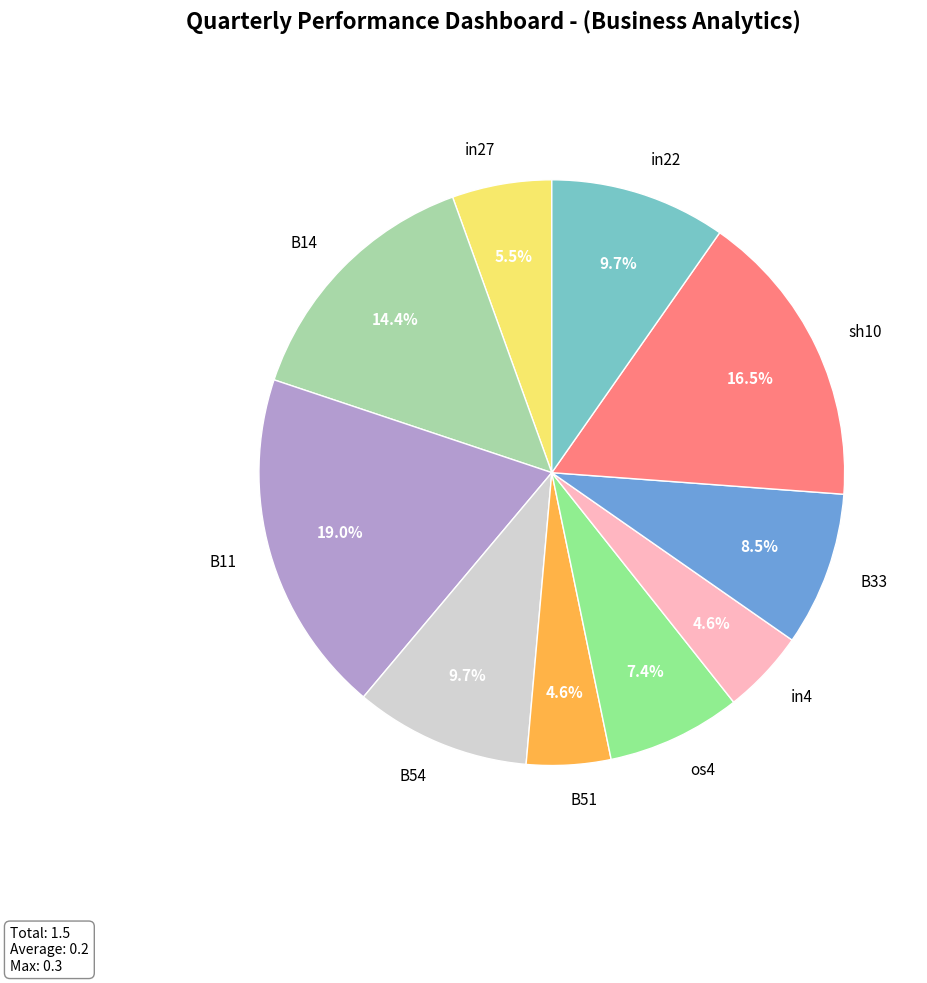

Which category has the biggest portion of the pie?

B11